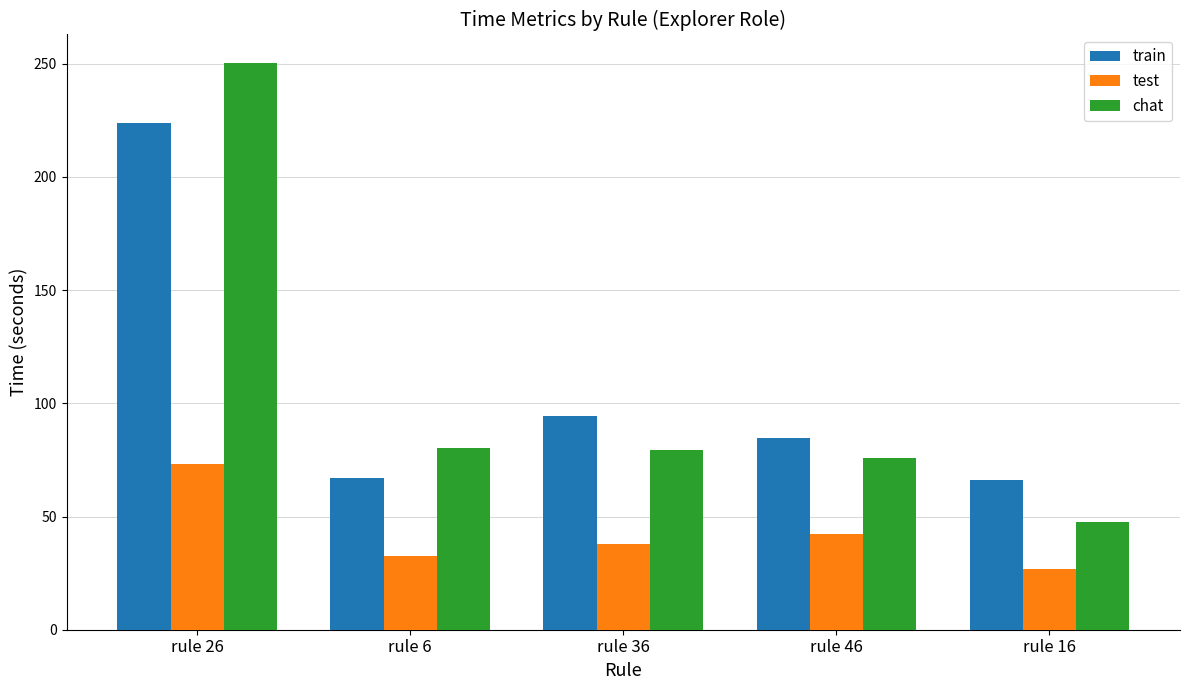

At which label does chat reach its peak?

rule 26